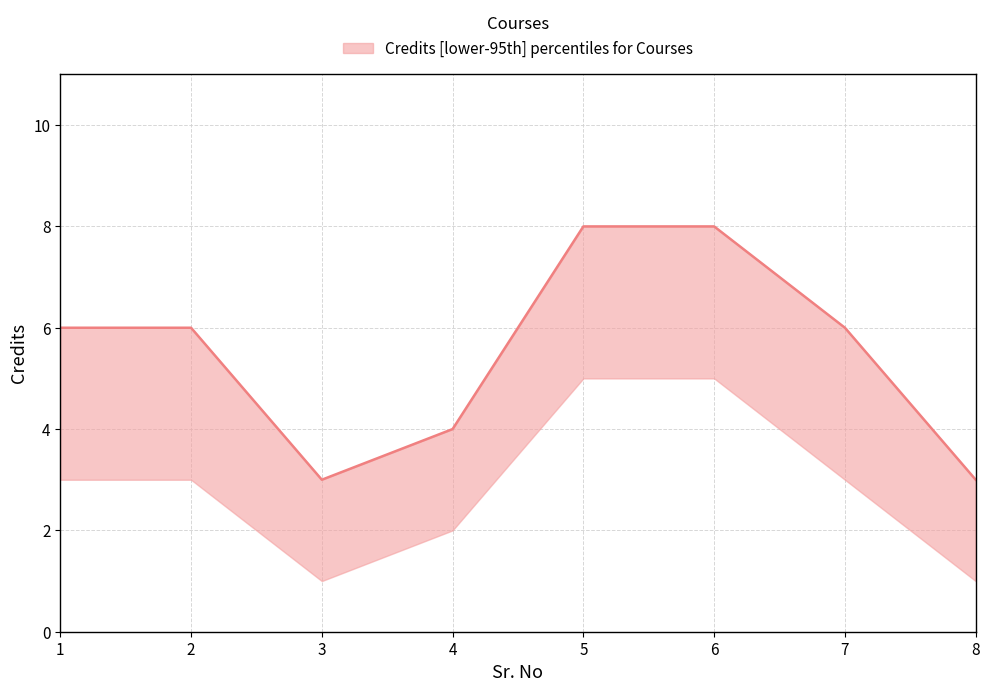

At which label is Credits closest to 5?

1